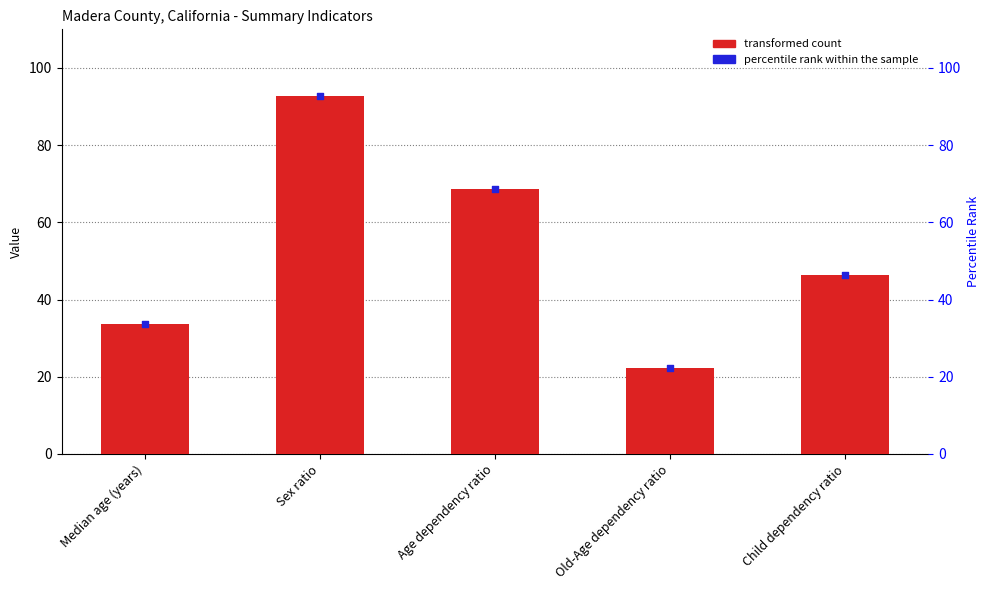

What is the total value across all series at Sex ratio?

185.4